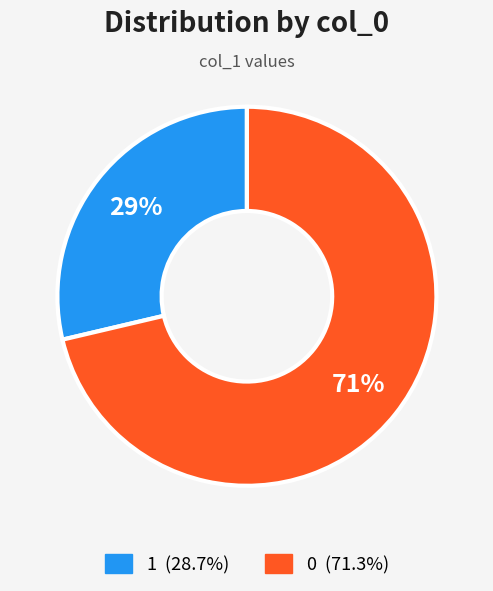

To the nearest percent, what is the average slice percentage?

50%